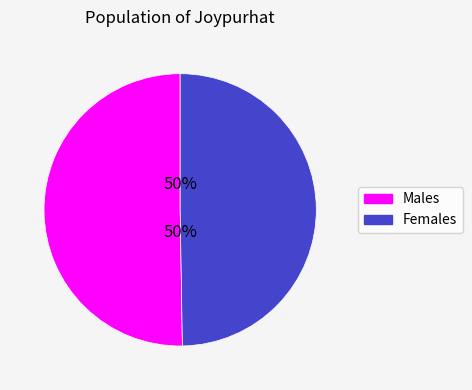

To the nearest percent, what is the average slice percentage?

50%